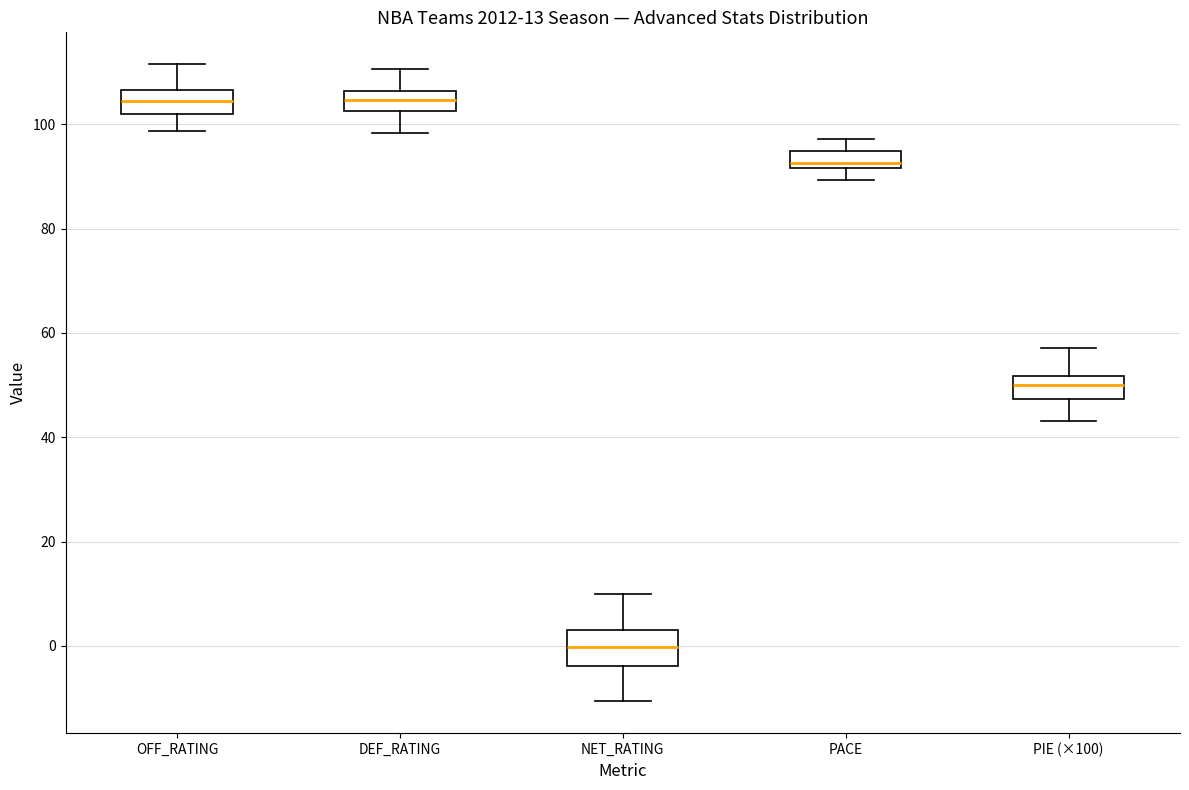

Which box's median line is the lowest?

NET_RATING